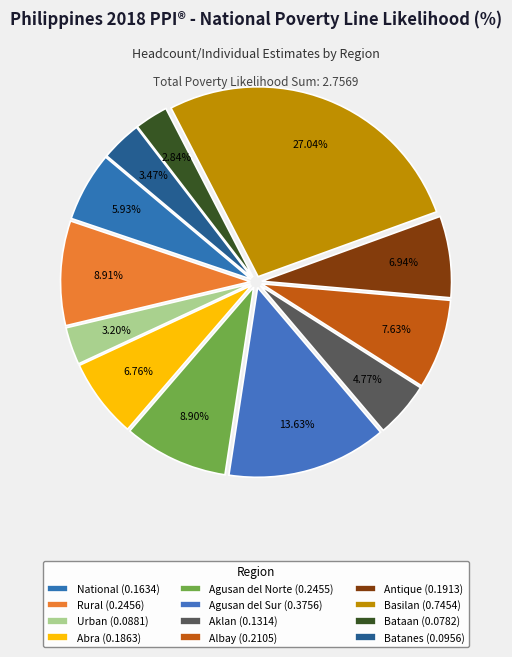

Count the number of slices in the pie.

12